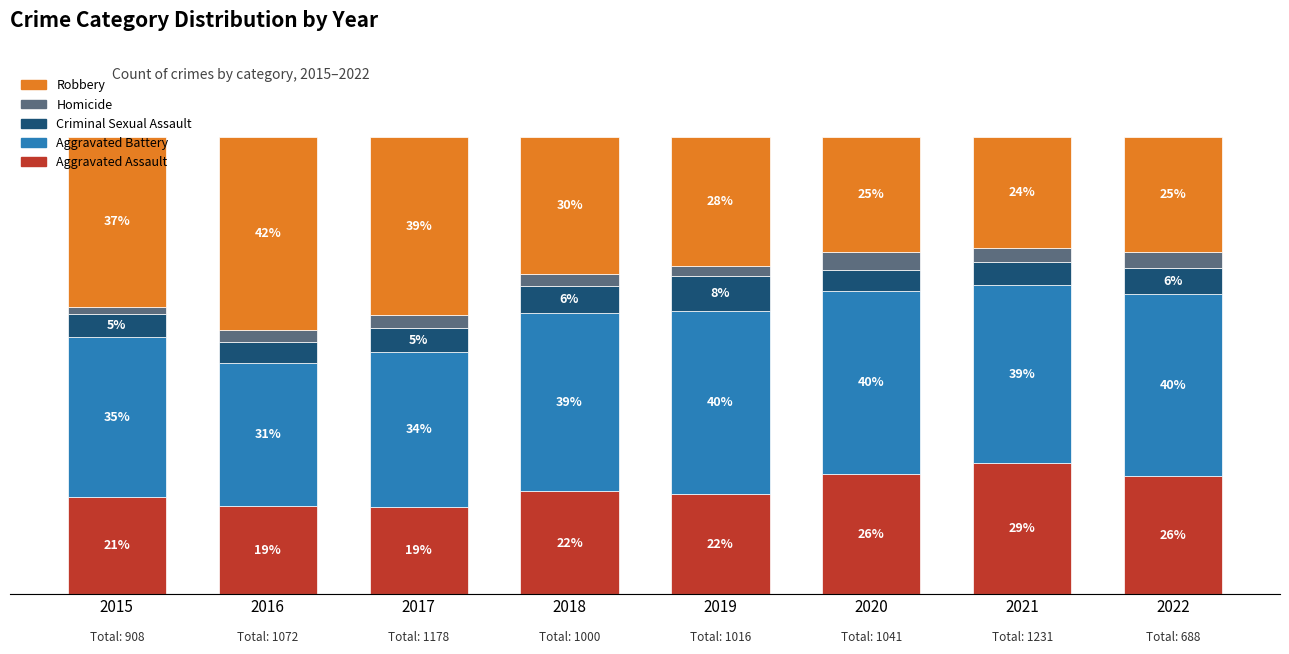

Are the bars horizontal?

No